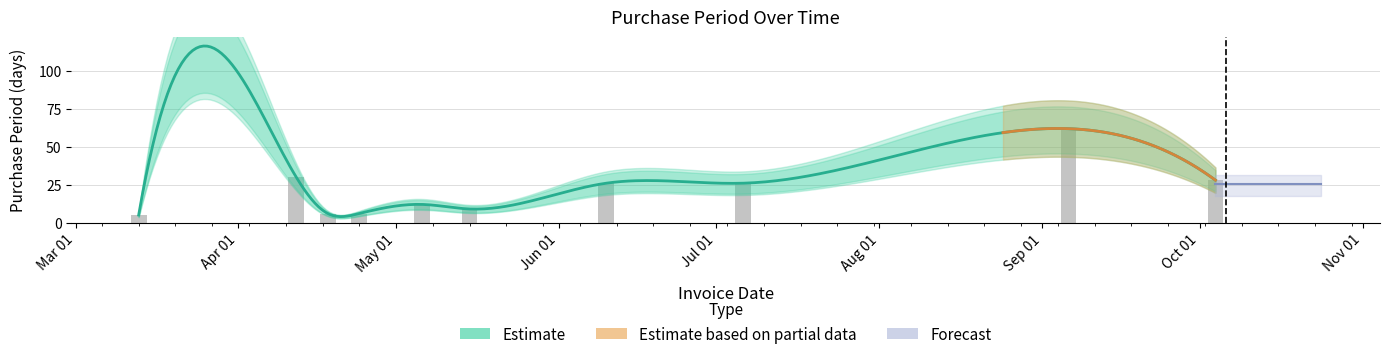

True or false: the data shows 6 at 2017-06-10.

False